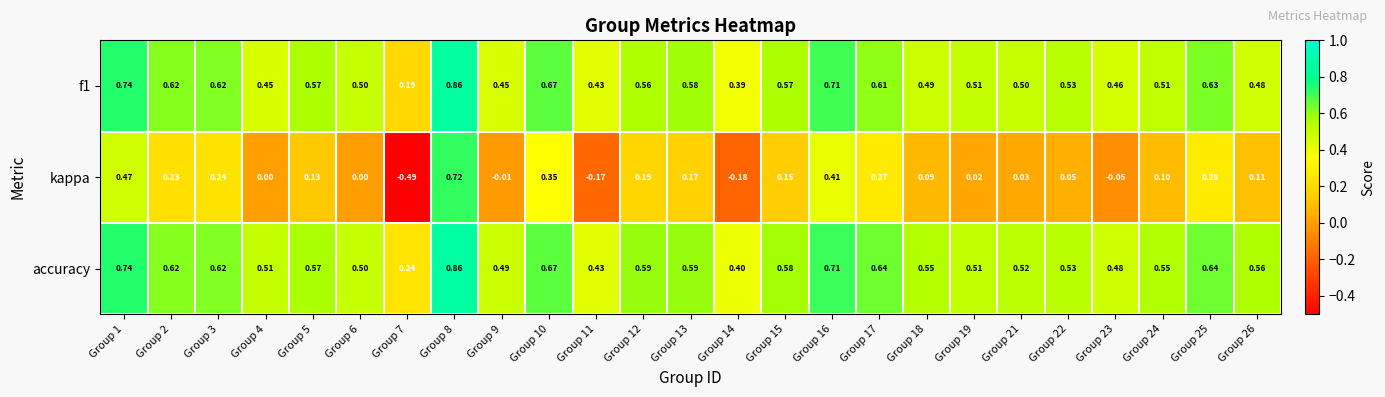

Which series changed the most between Group 9 and Group 17?

kappa